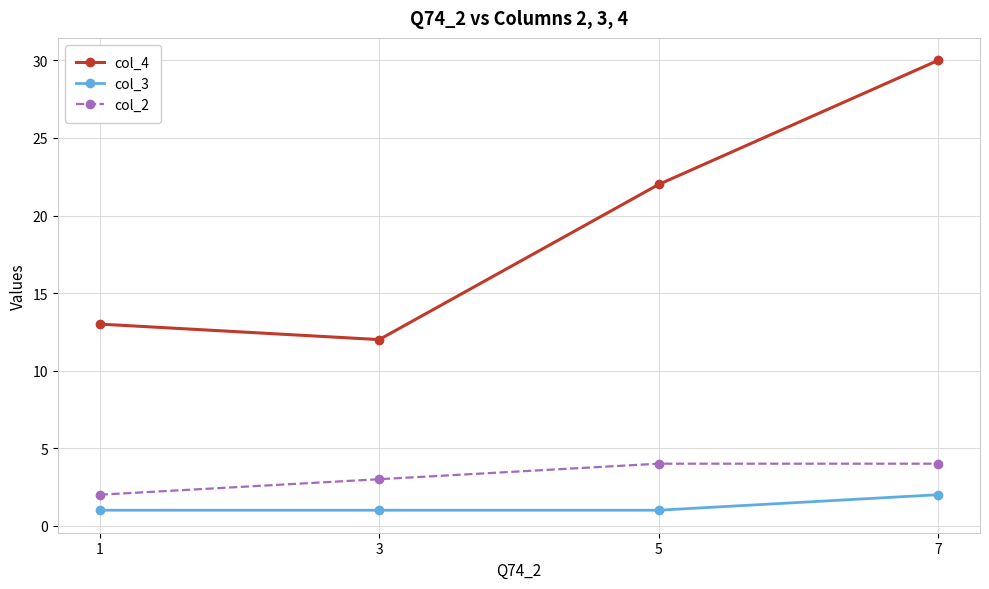

Is the value of col_2 at 5 greater than the value of col_3 at 1?

Yes